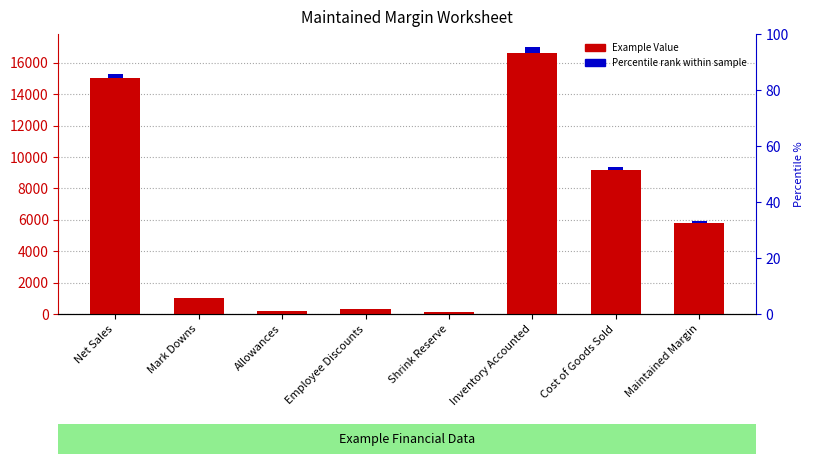

Reading left to right, transcribe all the data shown in this chart.

Net Sales=15000	Mark Downs=1000	Allowances=200	Employee Discounts=300	Shrink Reserve=150	Inventory Accounted=16650	Cost of Goods Sold=9174	Maintained Margin=5826